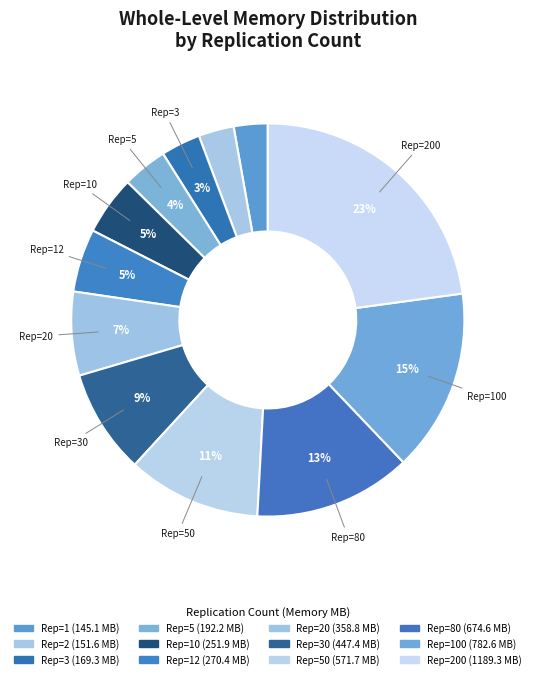

How many slices are in this pie chart?

12